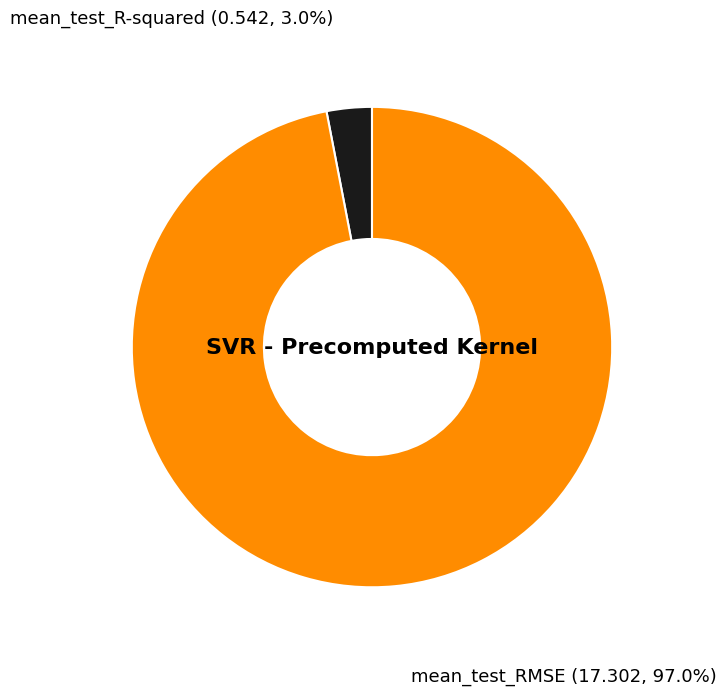

Do mean_test_R-squared and mean_test_RMSE together represent more than half of the pie?

Yes